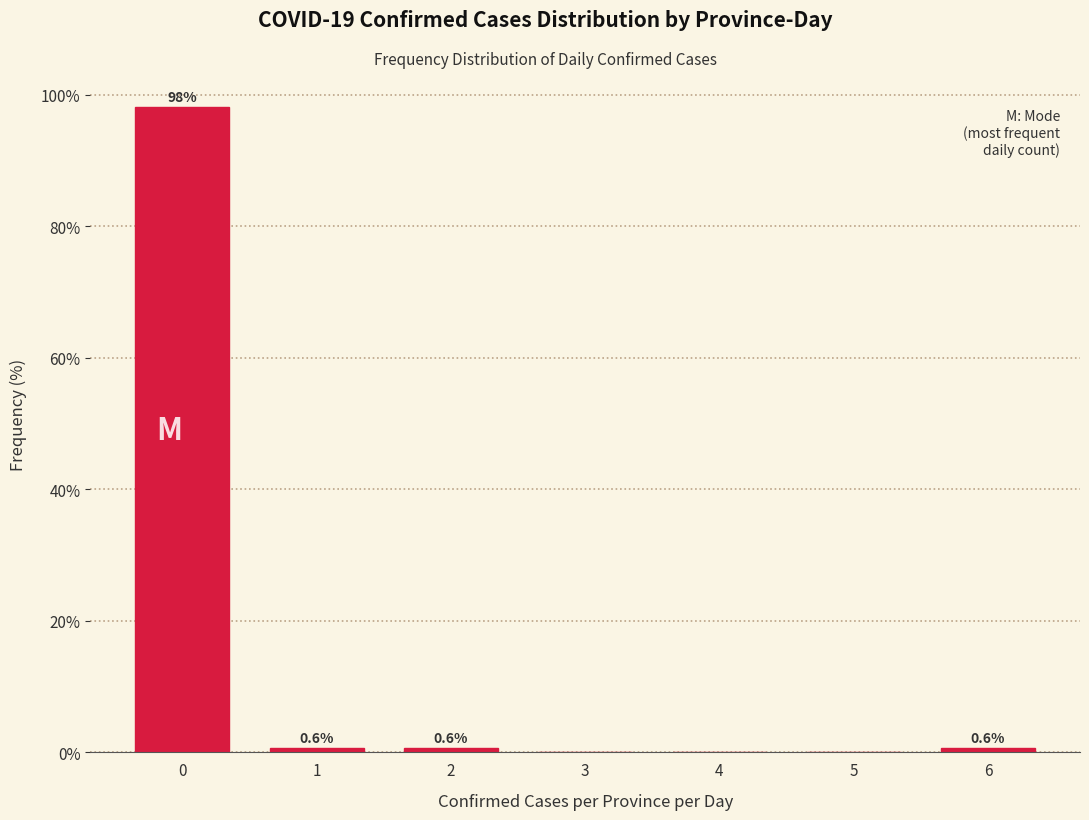

Reading left to right, what are all the values shown in this chart?

0=98.1	1=0.6	2=0.6	3=0.0	4=0.0	5=0.0	6=0.6